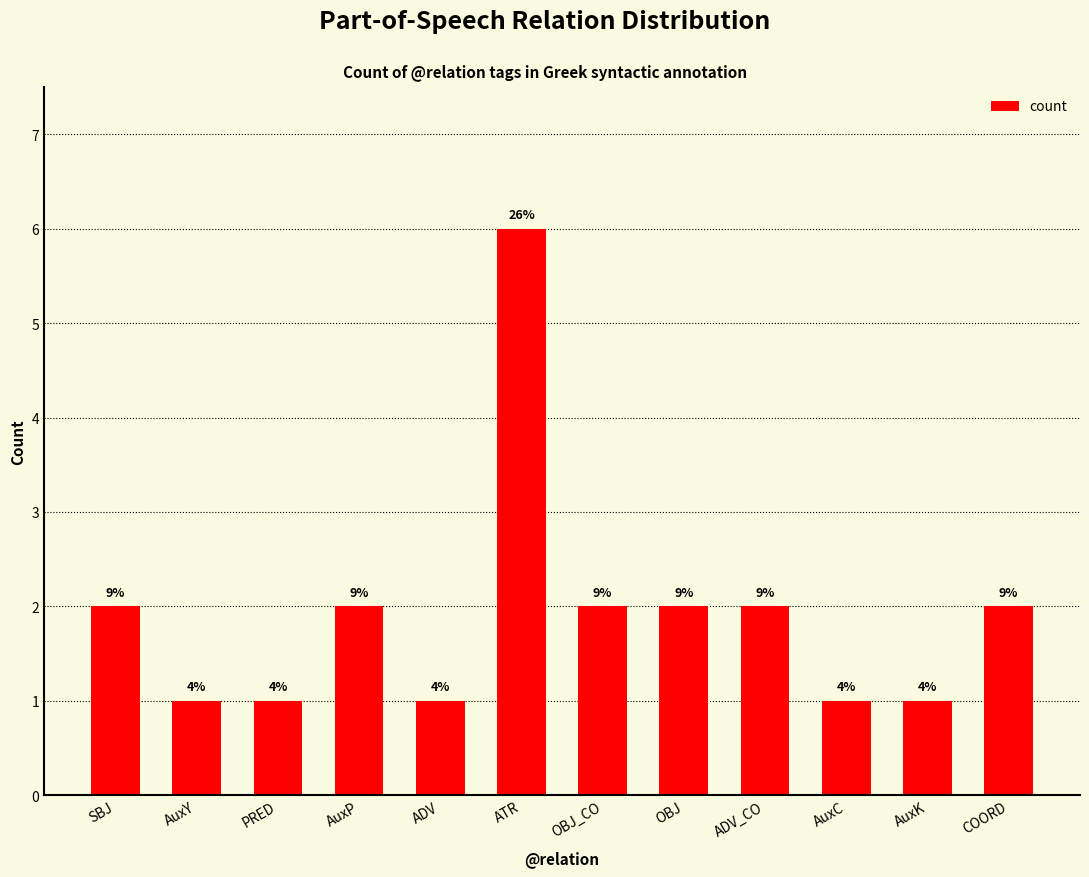

How many bars are there in total?

12